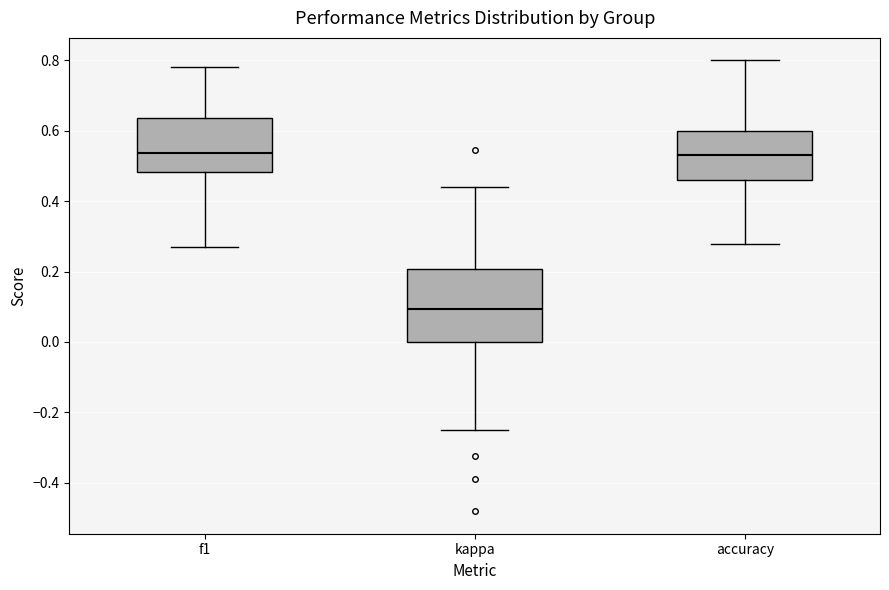

Which box is the tallest, from its lower edge to its upper edge?

kappa